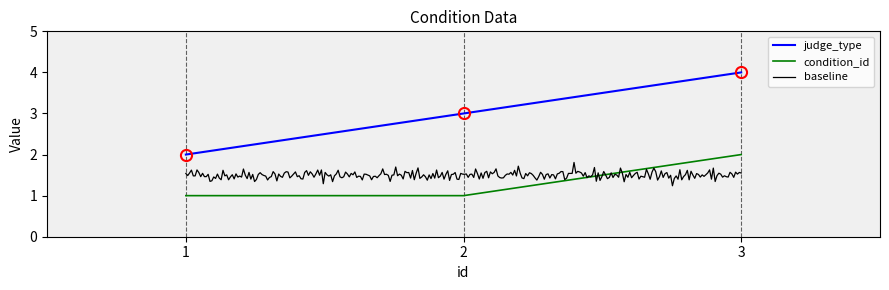

Which category has the lowest value in the condition_id series?

1